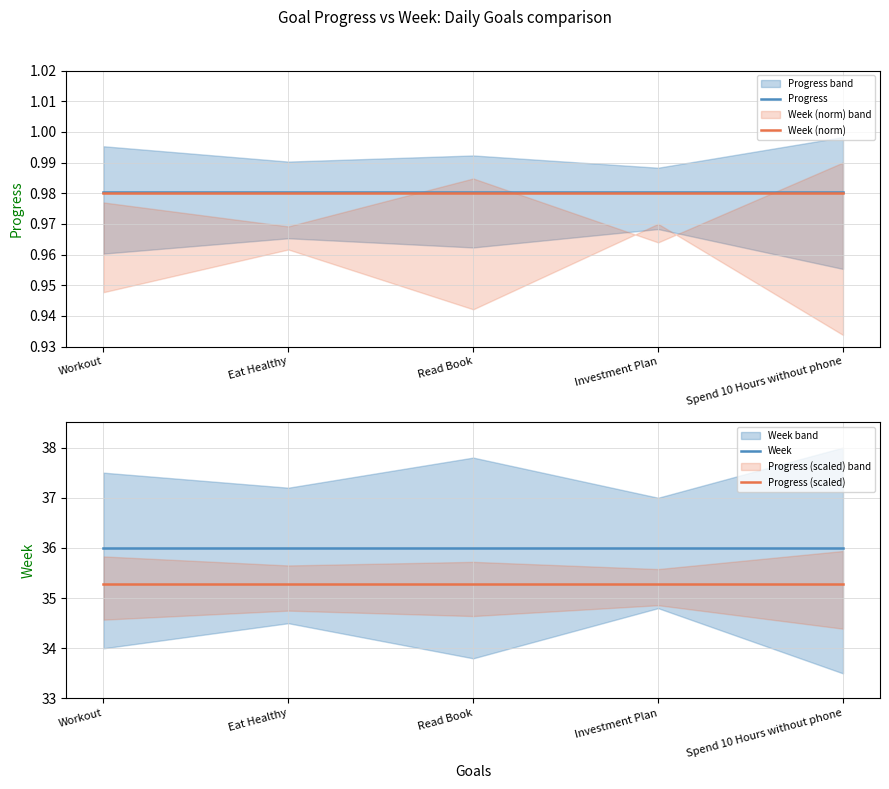

At which category does the chart reach its minimum across all series?

Workout